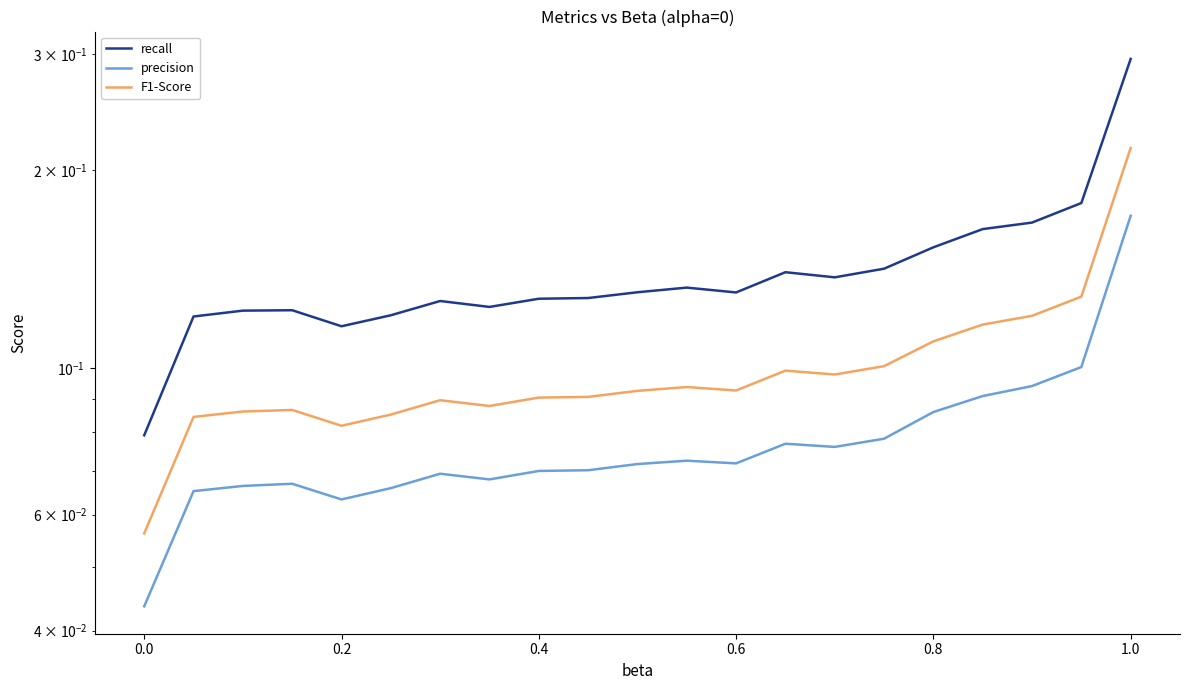

What are all the series names shown in the legend?

recall, precision, F1-Score